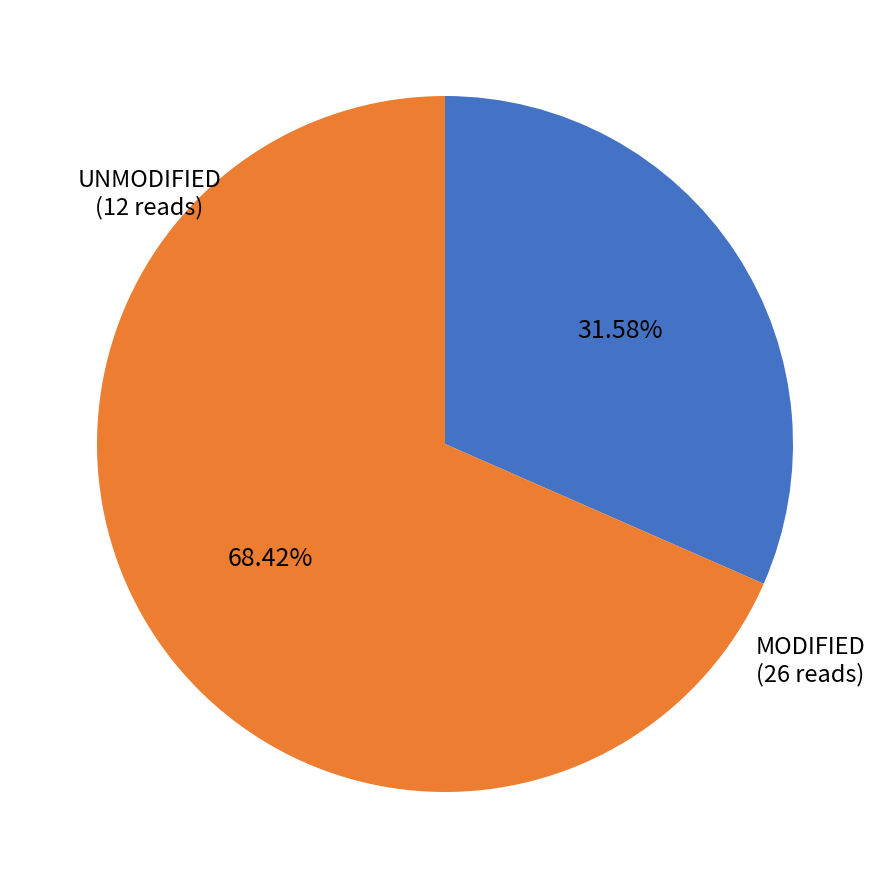

Which slice is the smallest?

UNMODIFIED